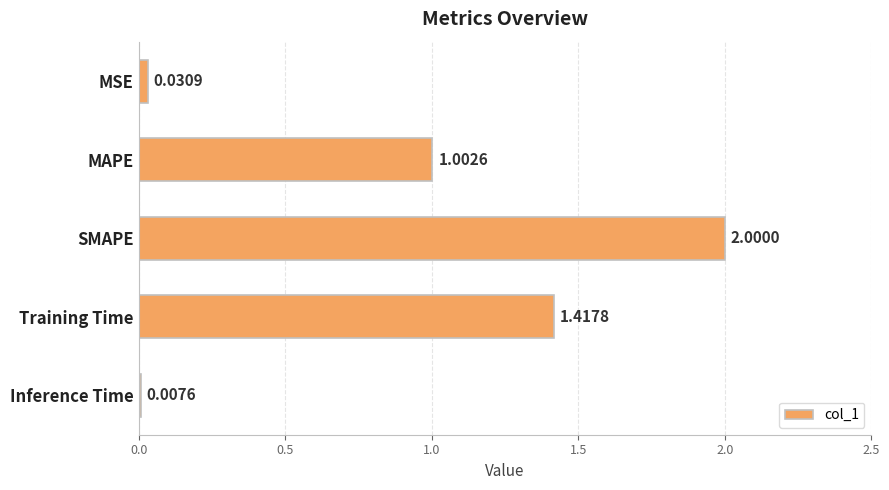

List the labels in order of value, smallest first.

Inference Time, MSE, MAPE, Training Time, SMAPE